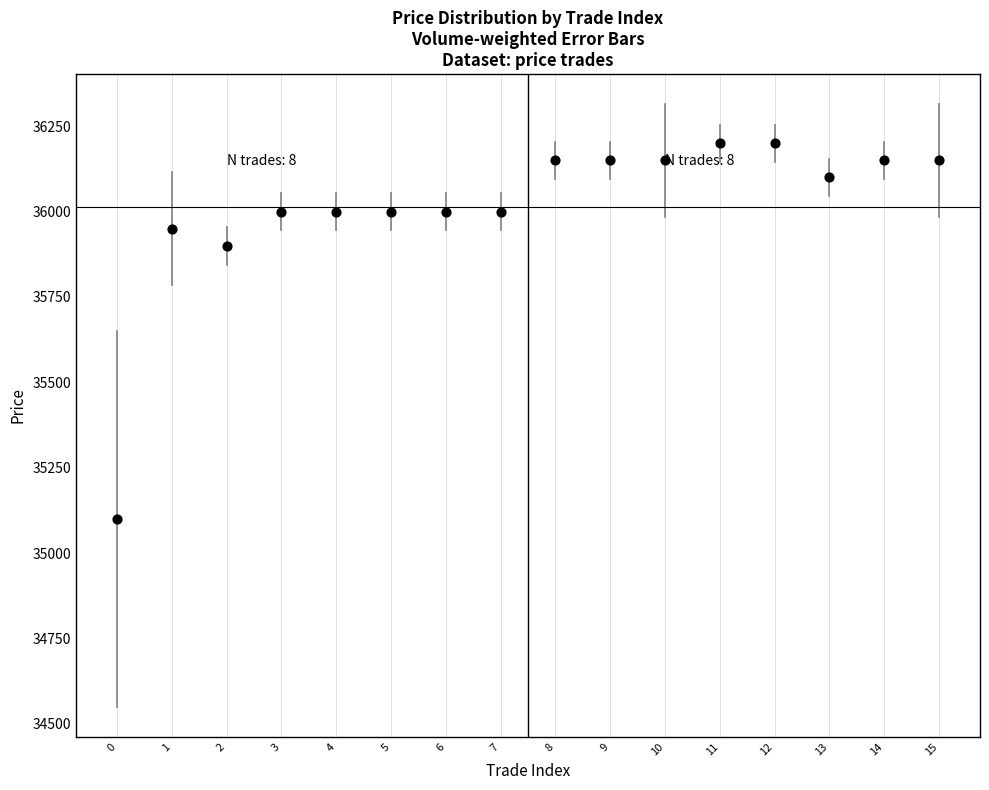

What Y value in the scatter plot is closest to 35650?

35900